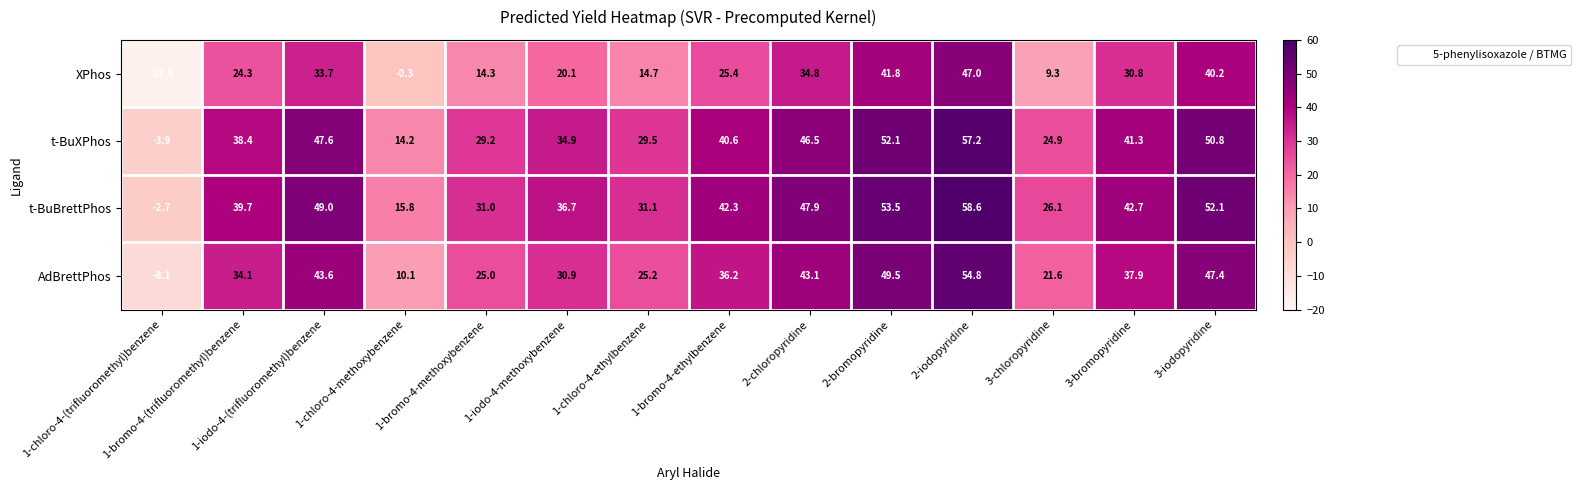

At which category is the sum across all series the highest?

2-iodopyridine